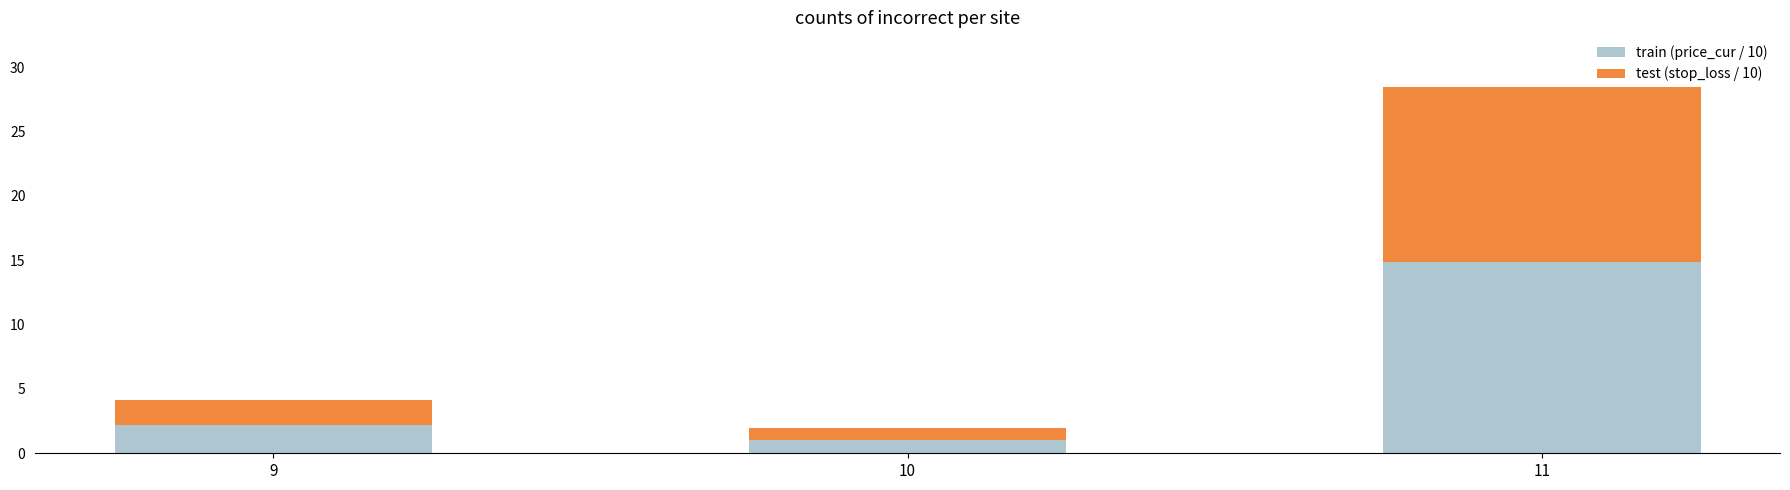

Count the number of categories in the chart.

3